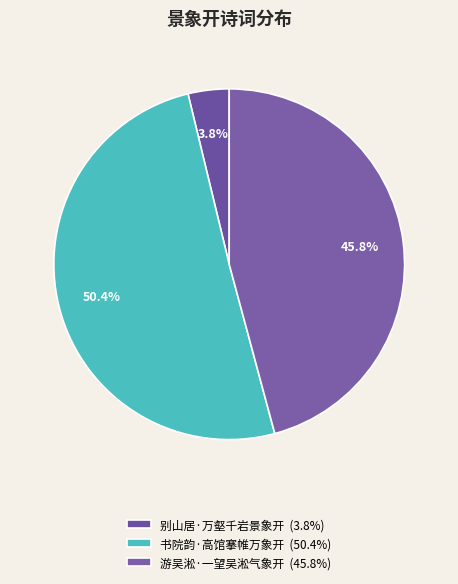

True or false: 别山居·万壑千岩景象开 accounts for 9% of the total.

False